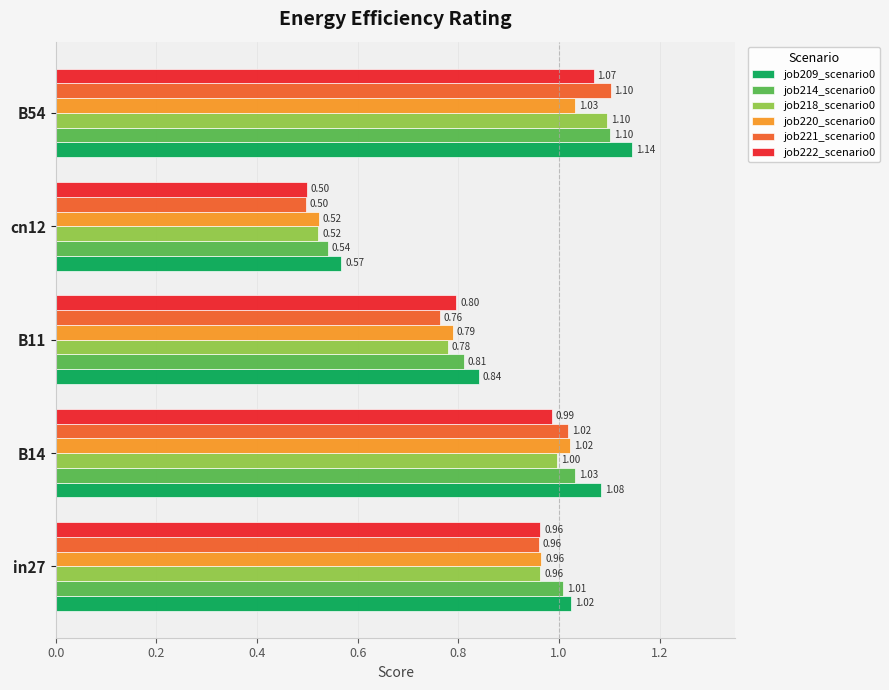

What is the difference between the maximum and minimum values in the job220_scenario0 series?

0.5